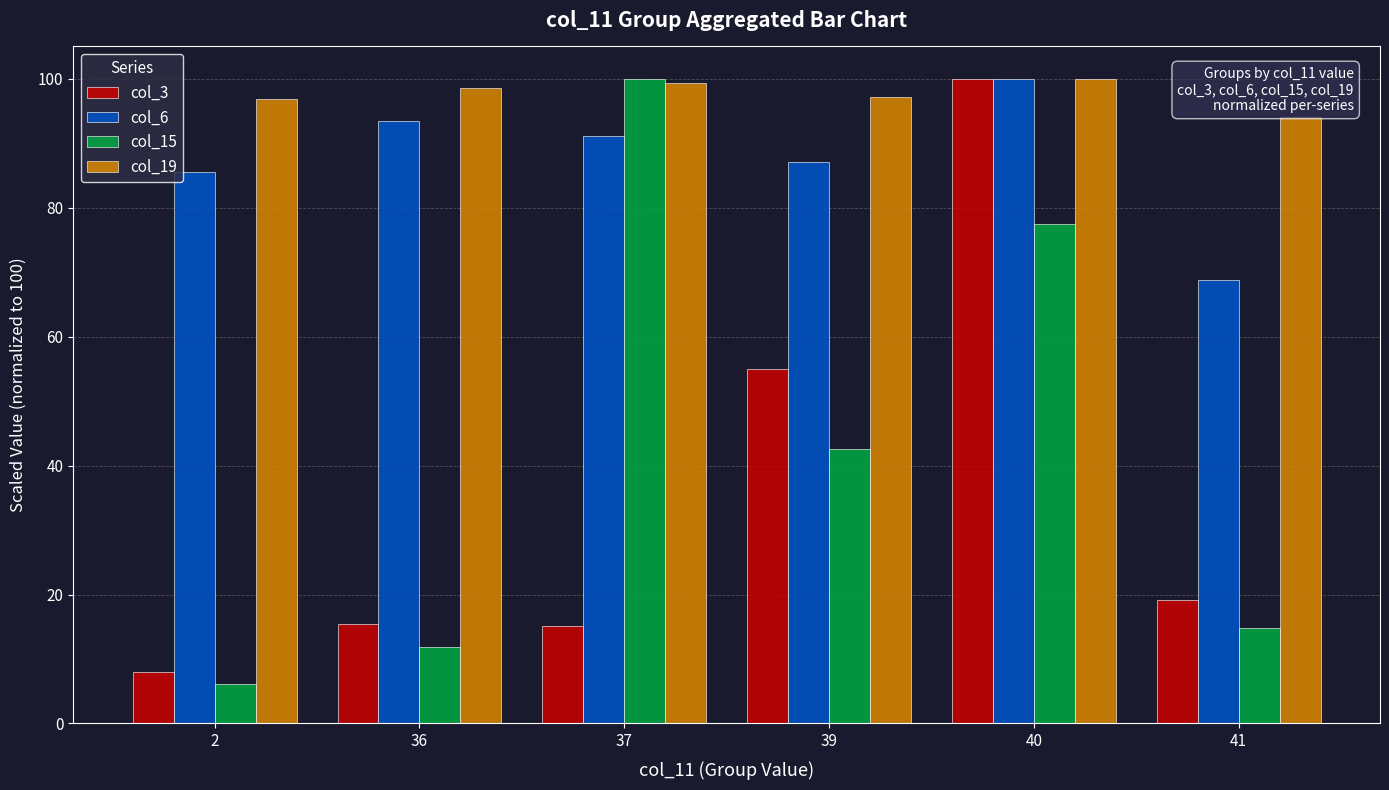

How many data points in col_3 are above 19?

3